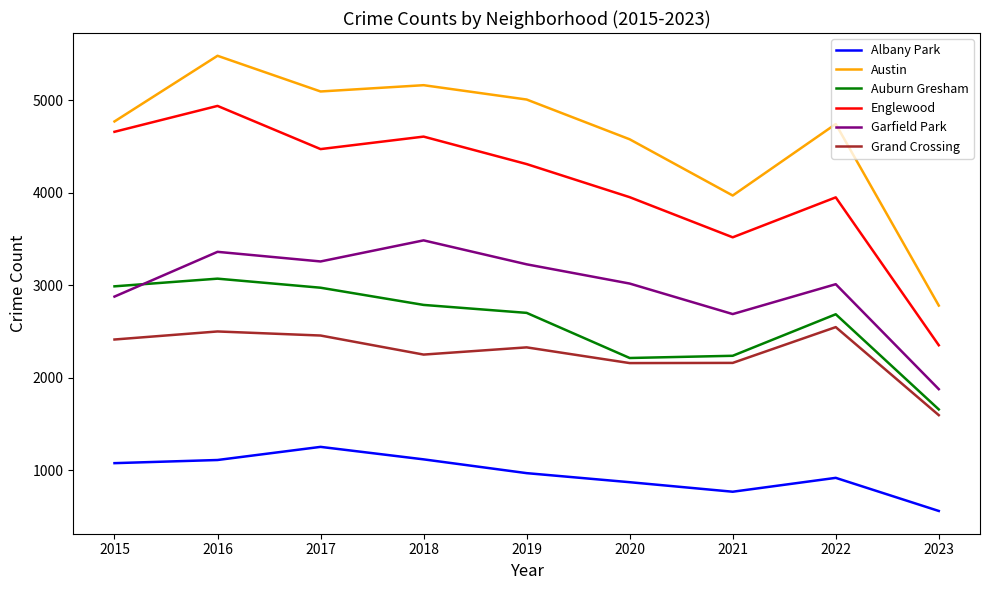

What are all the series names shown in the legend?

Albany Park, Austin, Auburn Gresham, Englewood, Garfield Park, Grand Crossing